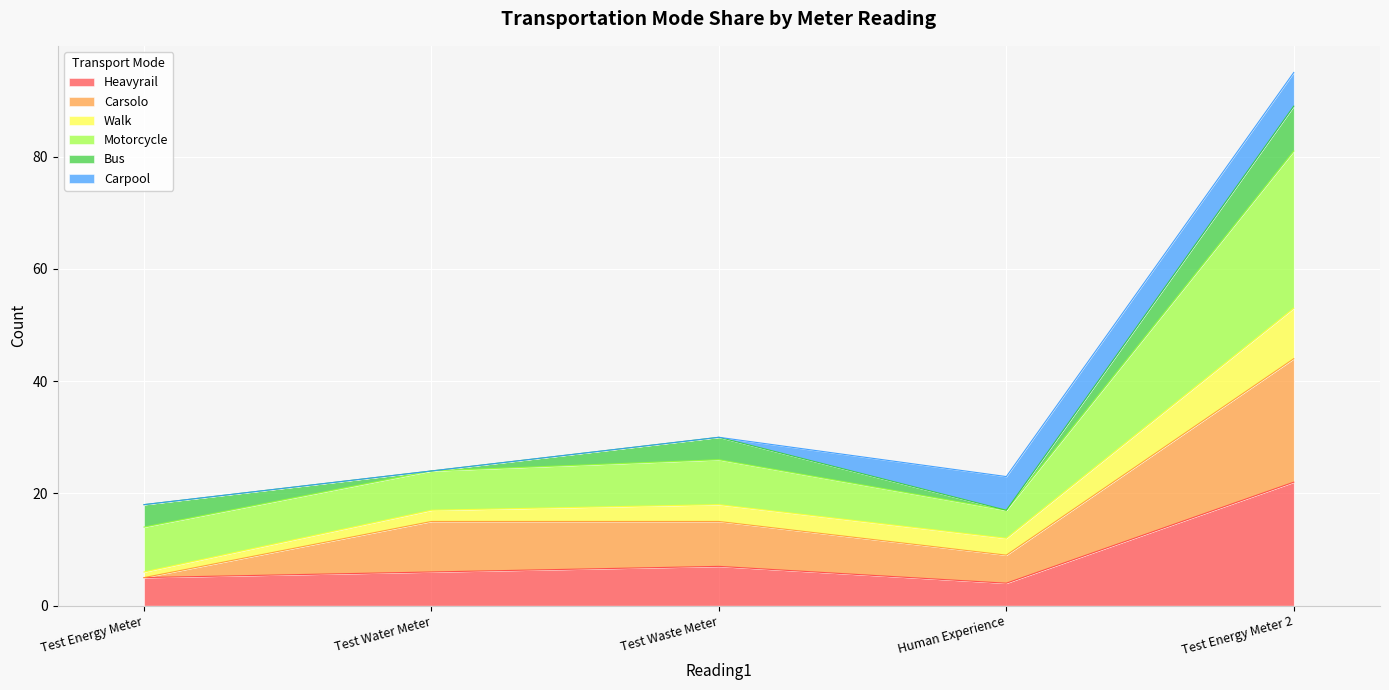

What is the total value across all series at Human Experience?

23